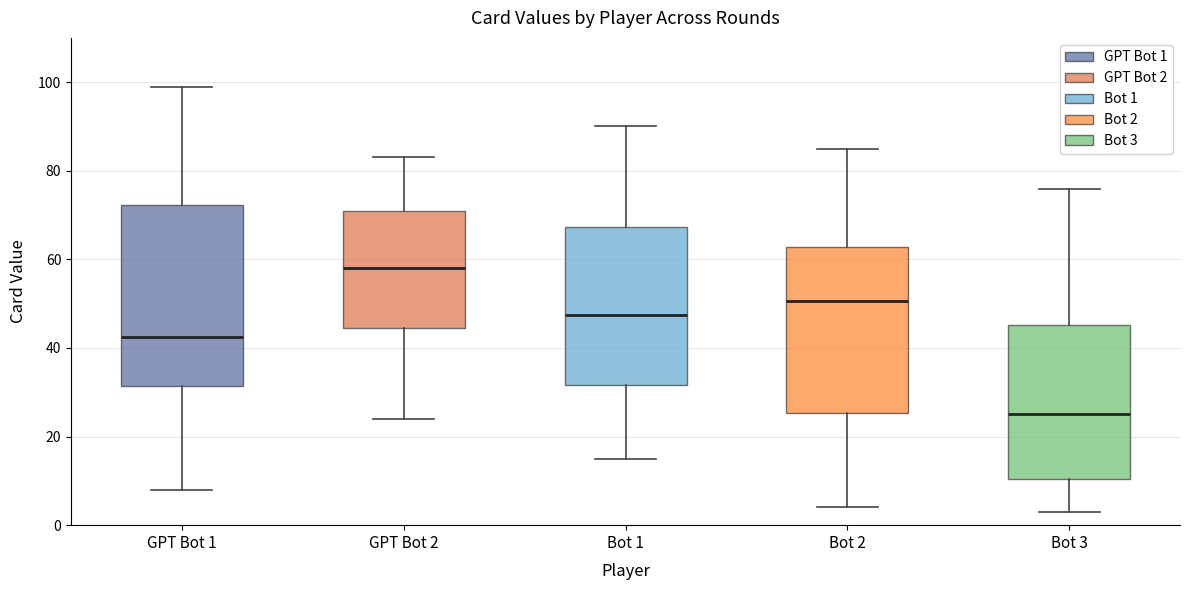

Which box is the tallest, from its lower edge to its upper edge?

GPT Bot 1